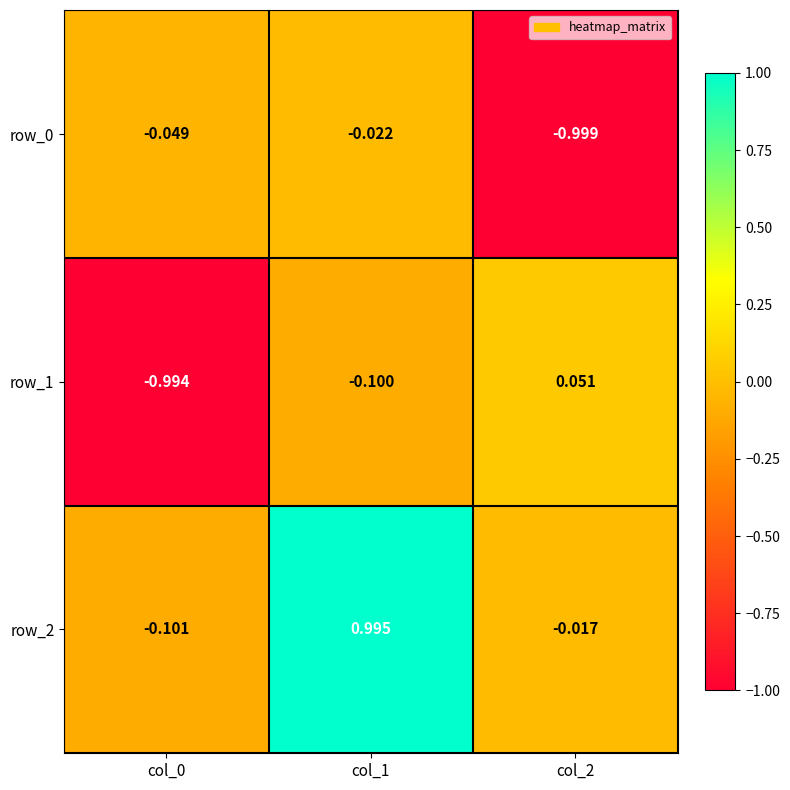

What is the difference between the maximum and minimum values in the row_2 series?

1.1